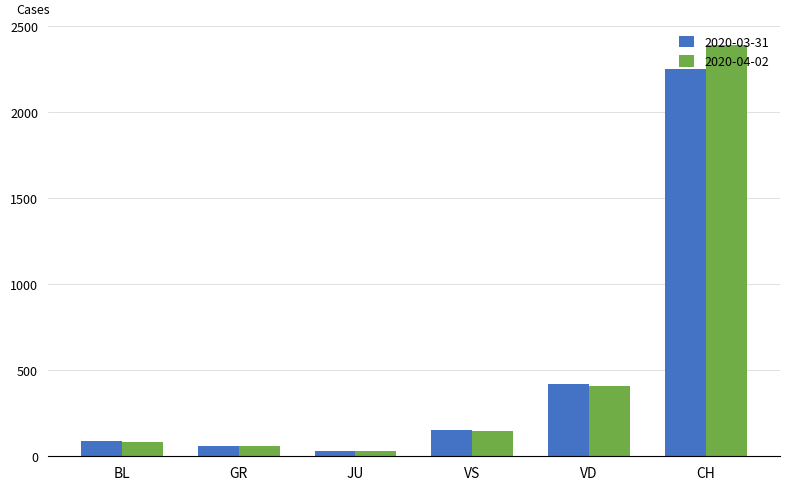

At which category is the sum across all series the highest?

CH